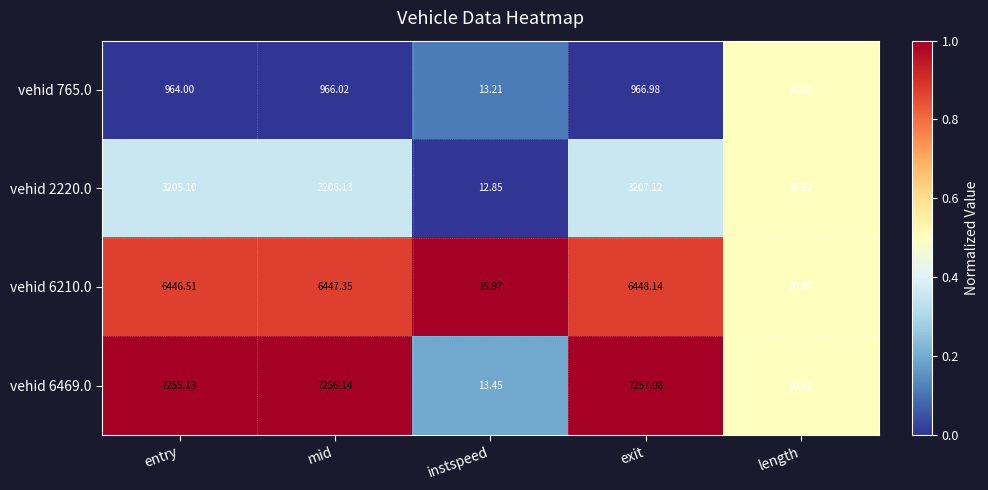

What is the total value across all series at exit?

17879.3